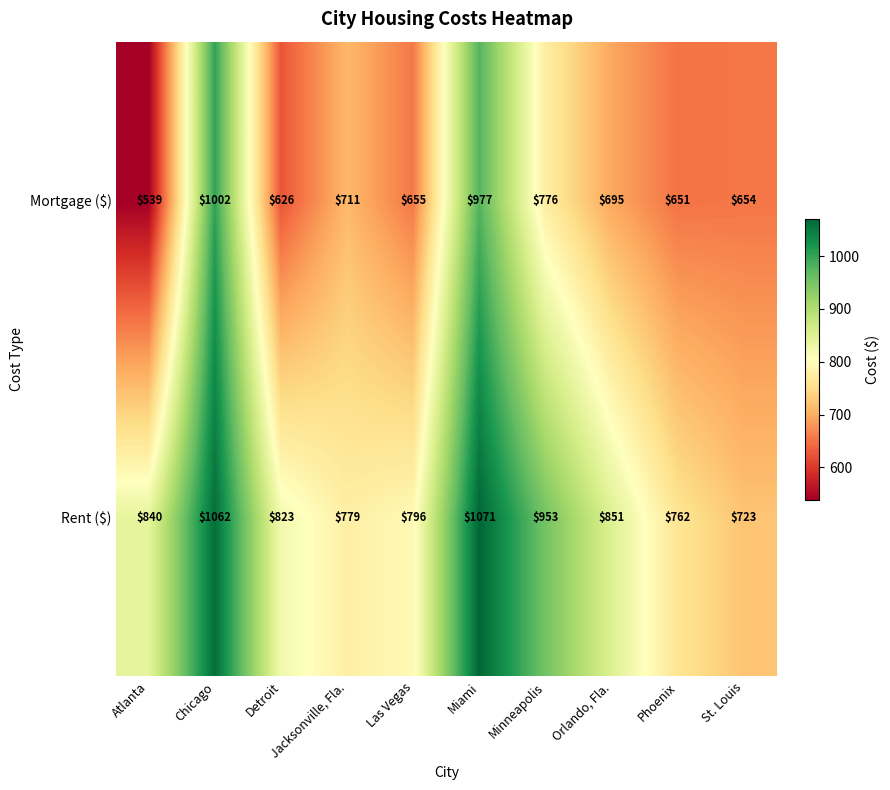

What is the difference between the maximum and minimum values in the Mortgage ($) series?

463